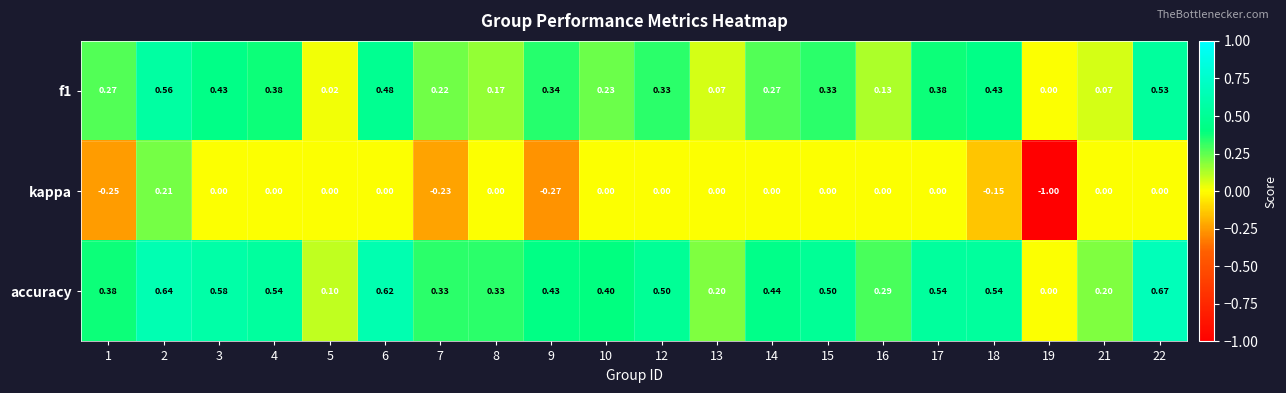

List the series in order of their peak value, highest first.

accuracy, f1, kappa